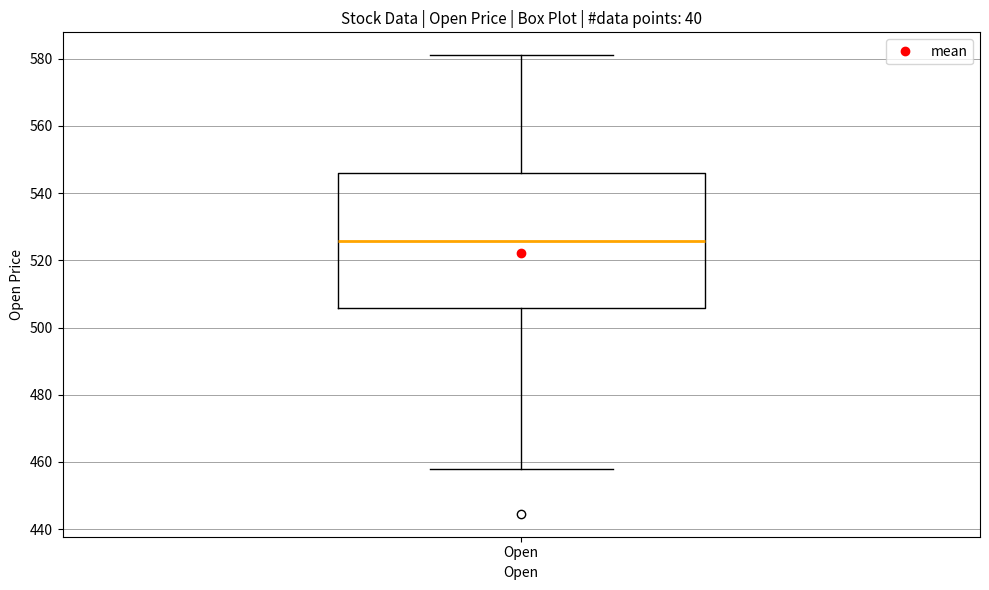

Where does the median line of the box for Open sit on the y-axis? The values are not printed on the chart, so give them approximately, as read against the axis.

526